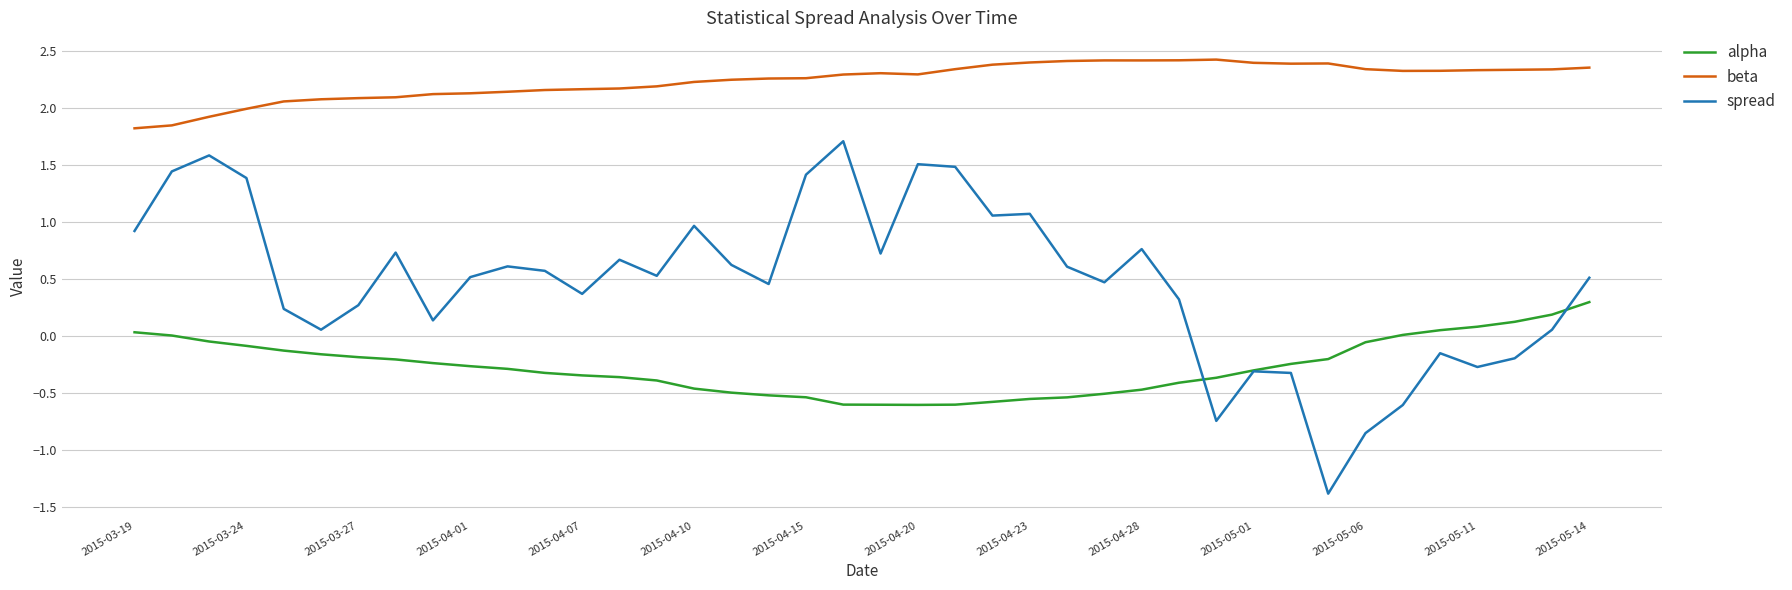

What is the sum of all beta values?

89.7